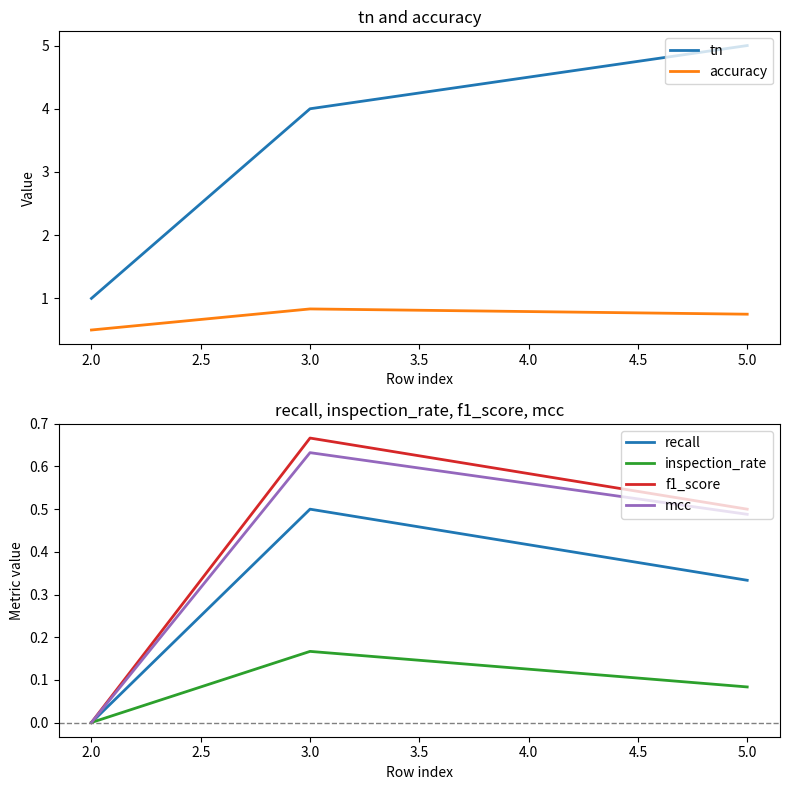

Rank the categories by recall value from highest to lowest.

3.0, 5.0, 2.0